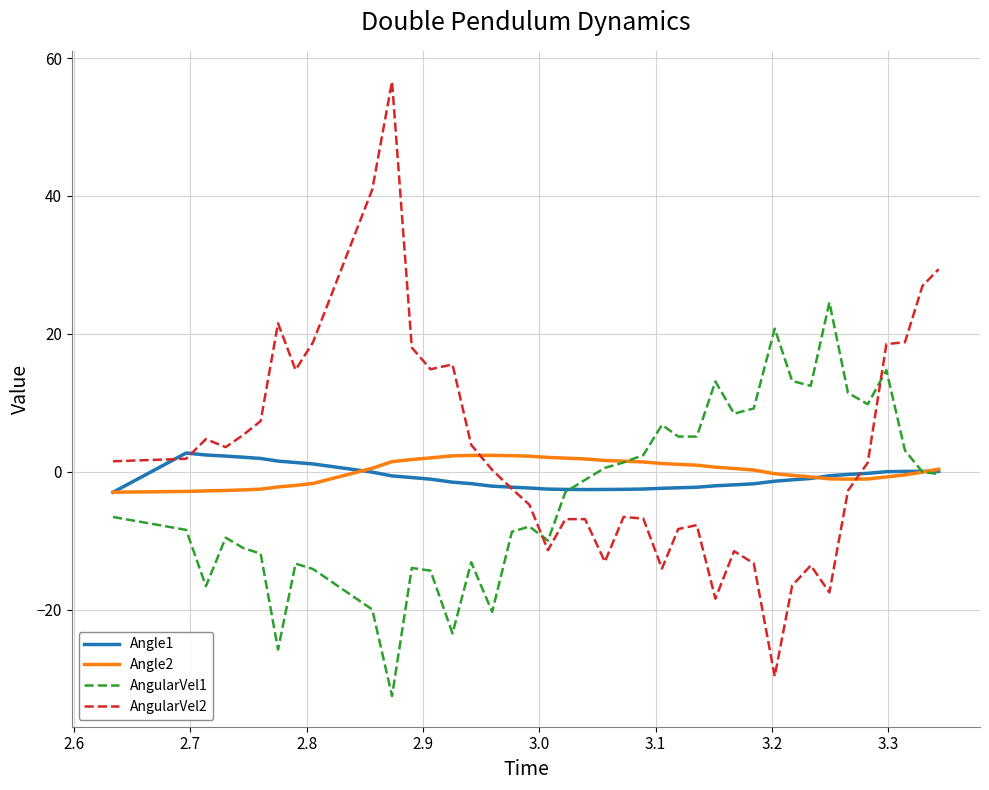

At how many categories does at least one series exceed 36?

2